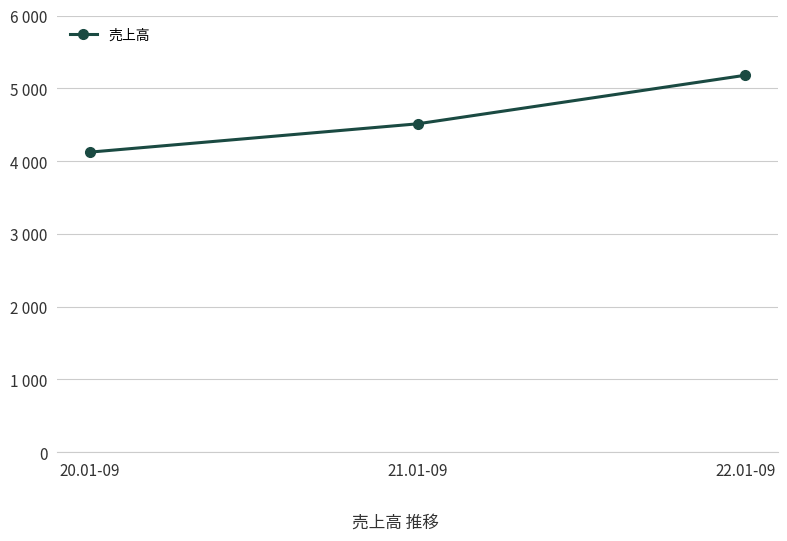

Is this an area chart (filled region under the line)?

No